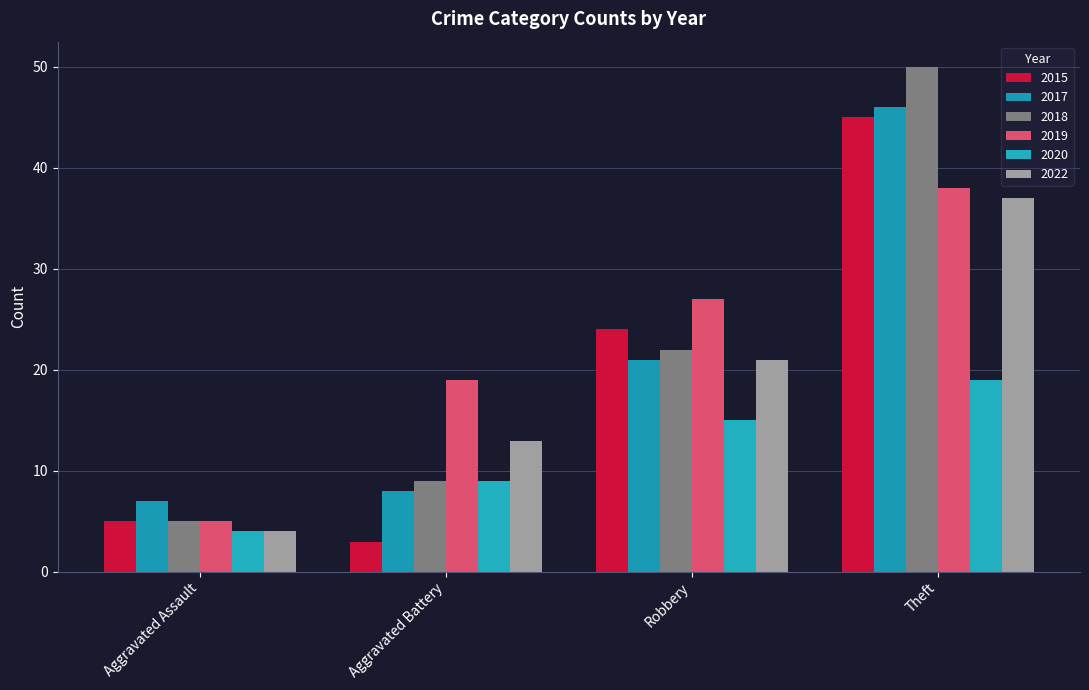

What is the label of the 3rd bar from the right?

Aggravated Battery